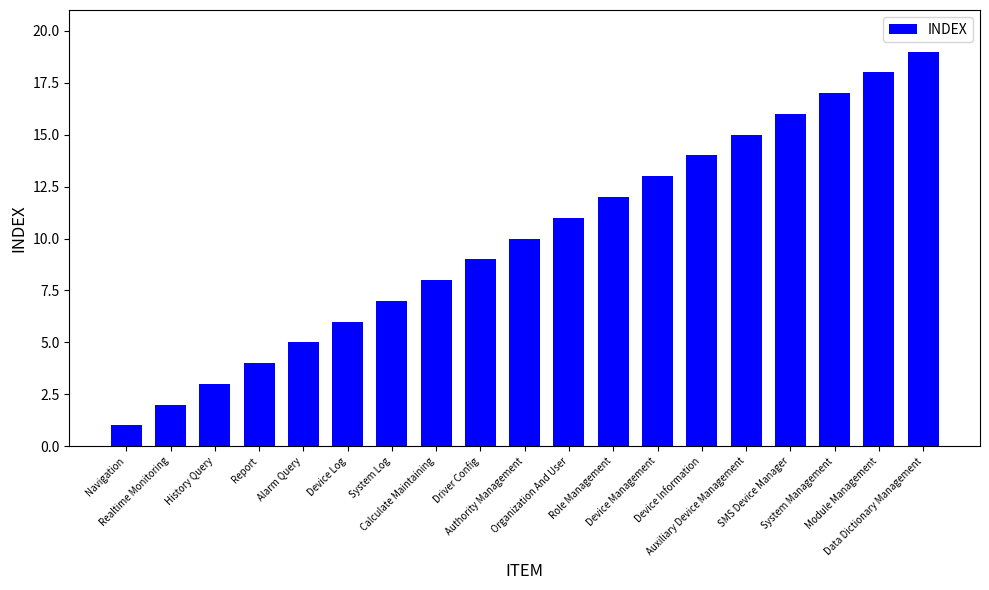

What is the smallest value displayed?

1